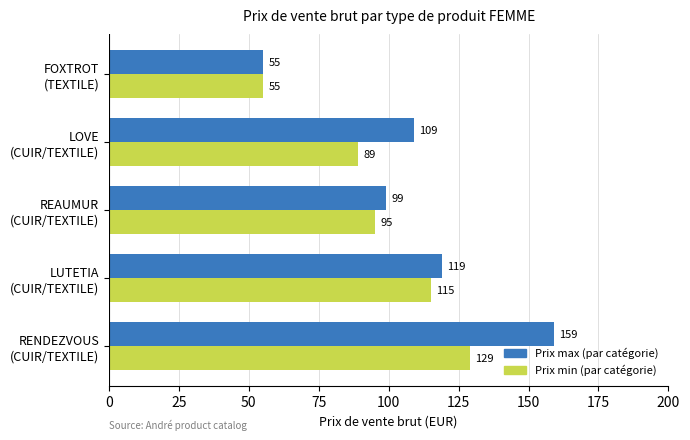

What is the minimum value shown in the chart?

55